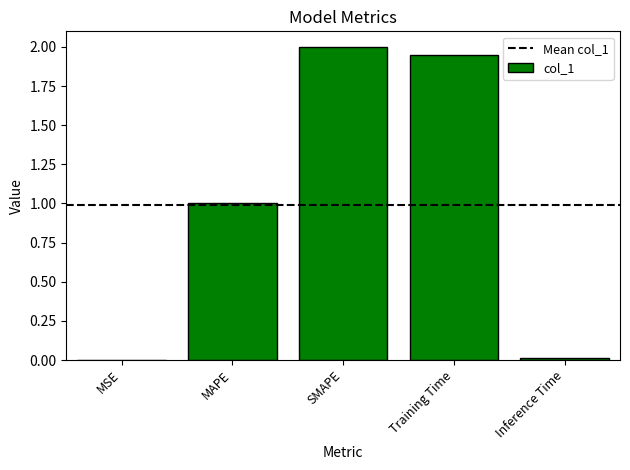

Which has a higher value, SMAPE or MAPE?

SMAPE